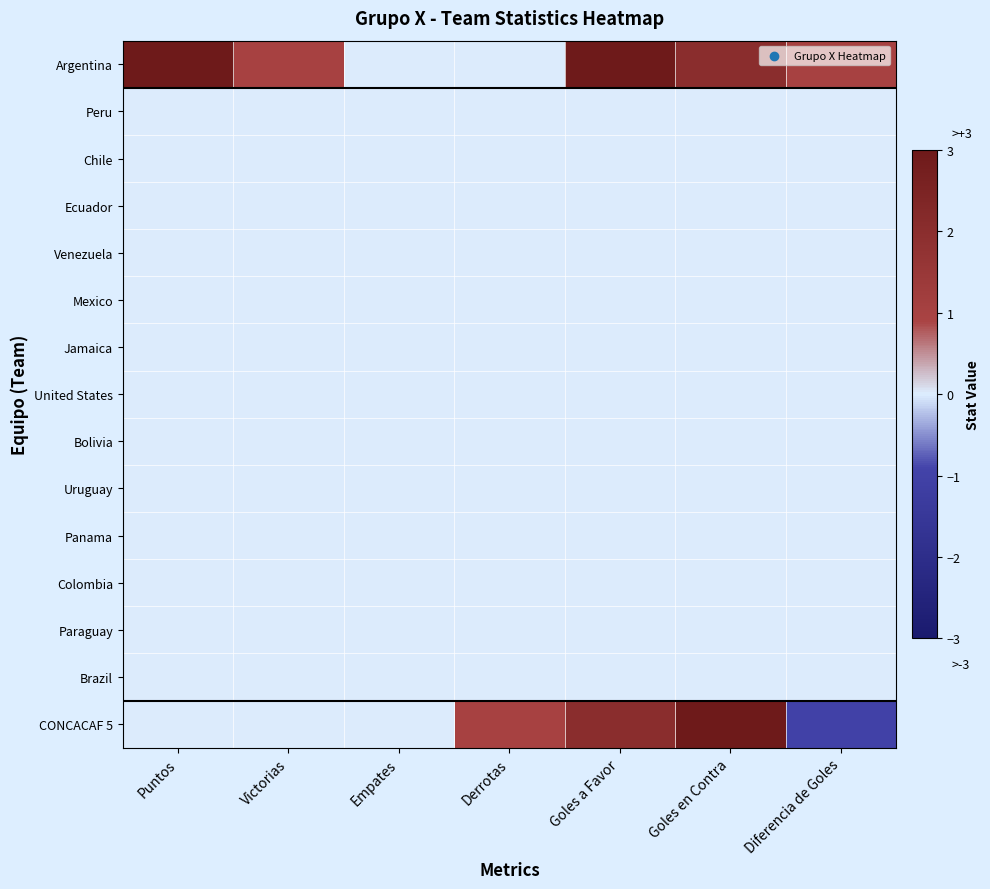

What is the greatest value displayed?

3